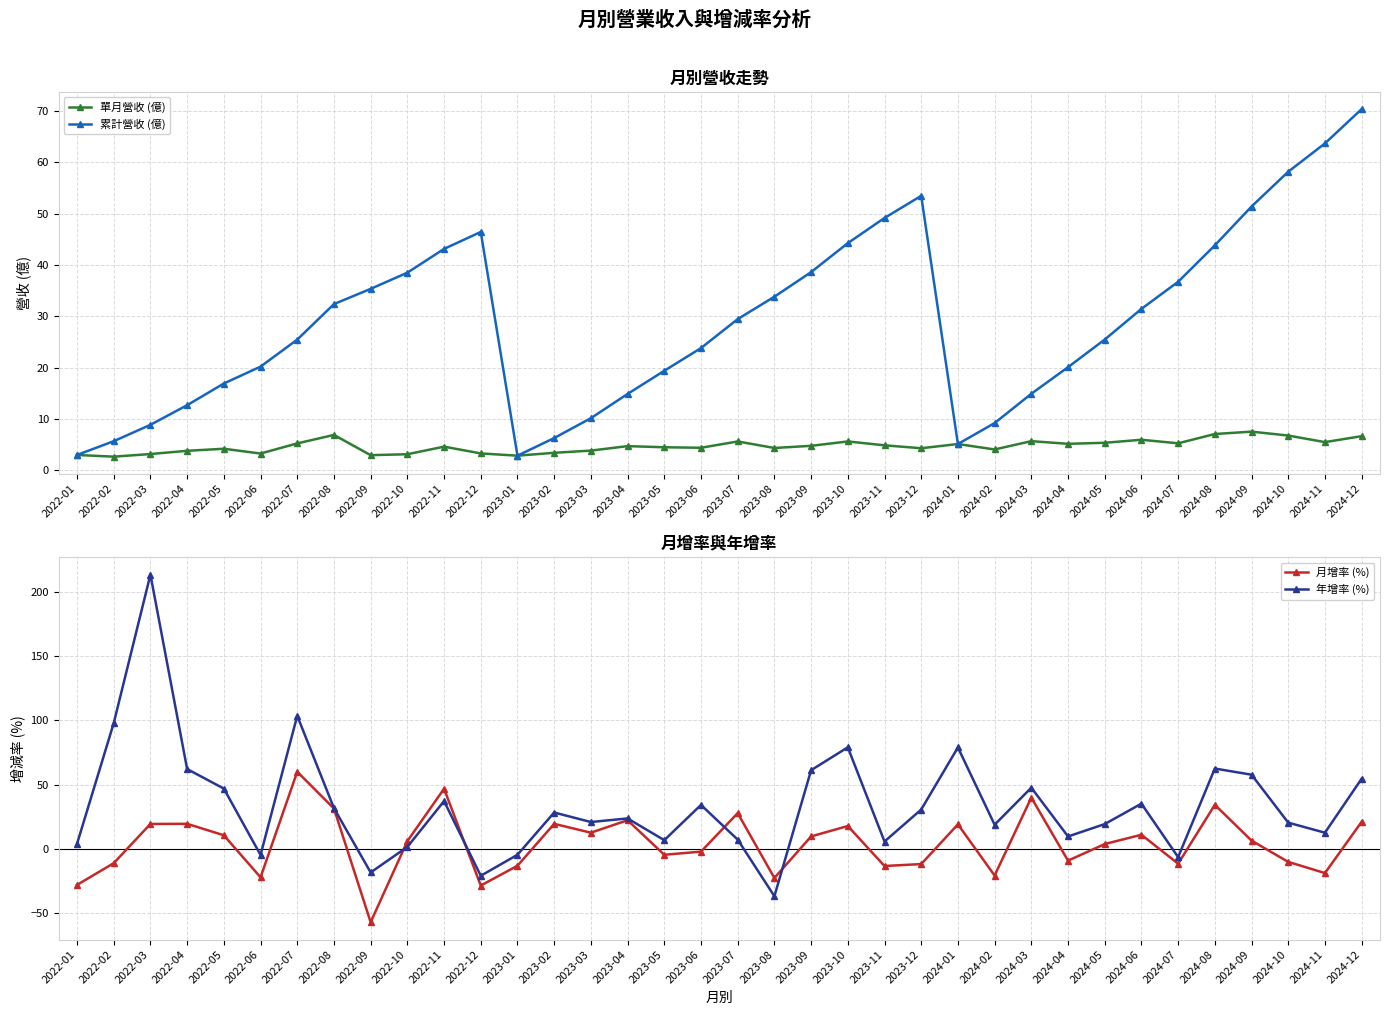

Reading left to right, transcribe all the data shown in this chart.

單月營收 (億): 3.0	2.7	3.2	3.8	4.2	3.3	5.3	6.9	3.0	3.1	4.6	3.3	2.9	3.4	3.9	4.7	4.5	4.4	5.6	4.4	4.8	5.6	4.9	4.3	5.1	4.1	5.7	5.2	5.4	6.0	5.3	7.1	7.5	6.8	5.5	6.7
累計營收 (億): 3.0	5.7	8.9	12.7	16.9	20.2	25.5	32.4	35.4	38.5	43.1	46.4	2.9	6.3	10.2	14.9	19.4	23.8	29.5	33.8	38.6	44.2	49.1	53.5	5.1	9.2	14.9	20.1	25.5	31.4	36.7	43.8	51.4	58.2	63.7	70.3
月增率 (%): -28.0	-11.1	19.4	19.5	10.6	-22.1	60.0	31.4	-57.0	6.0	46.8	-28.5	-13.1	19.5	12.6	22.3	-4.6	-2.1	27.8	-22.6	9.7	17.8	-13.3	-11.8	19.1	-20.7	39.9	-9.1	3.8	11.0	-11.5	34.3	6.5	-10.1	-18.8	21.1
年增率 (%): 3.9	97.8	213.3	62.1	46.9	-4.7	103.5	31.7	-18.3	1.5	37.2	-20.9	-4.6	28.3	20.9	23.7	6.8	34.2	7.2	-36.8	61.2	79.0	5.7	30.6	78.9	18.8	47.6	9.7	19.3	35.2	-6.4	62.5	57.7	20.4	12.6	54.6